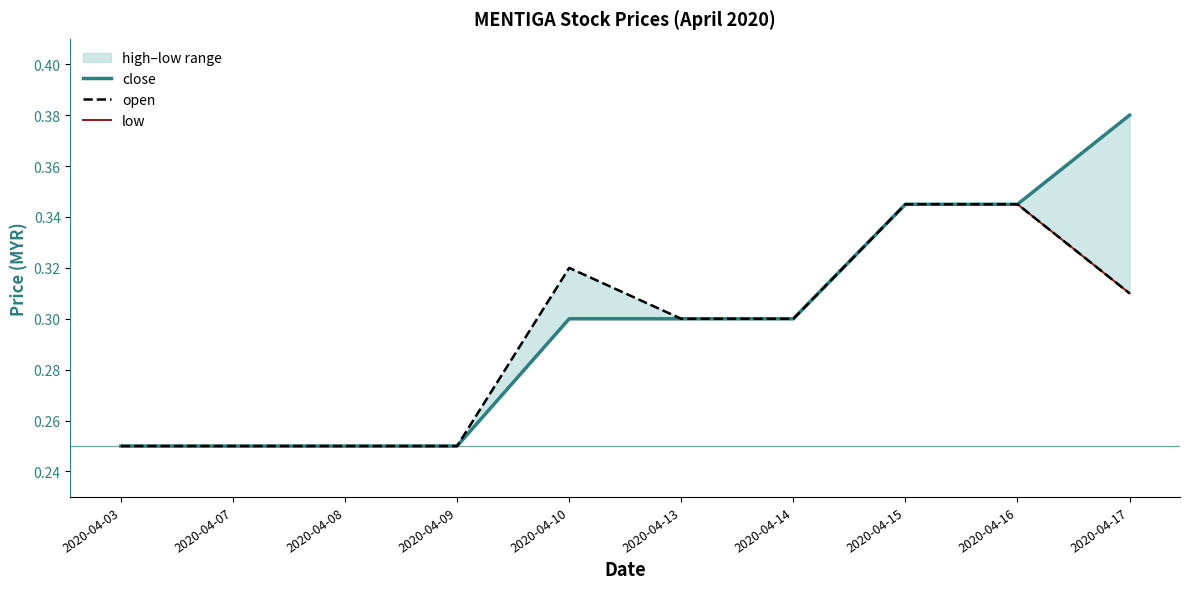

What is the minimum value shown in the chart?

0.2